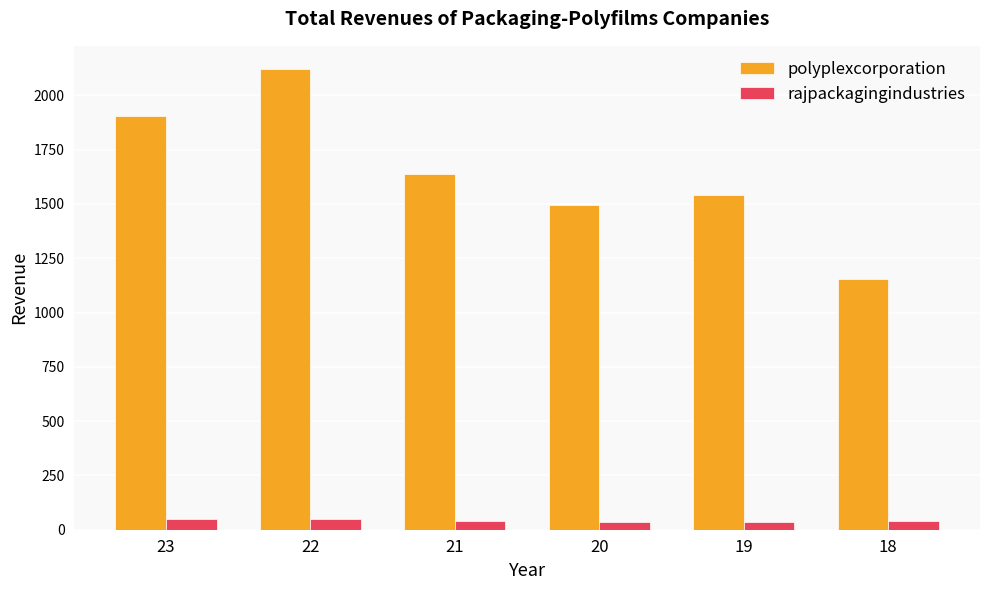

What is the total value across all series at 21?

1678.0